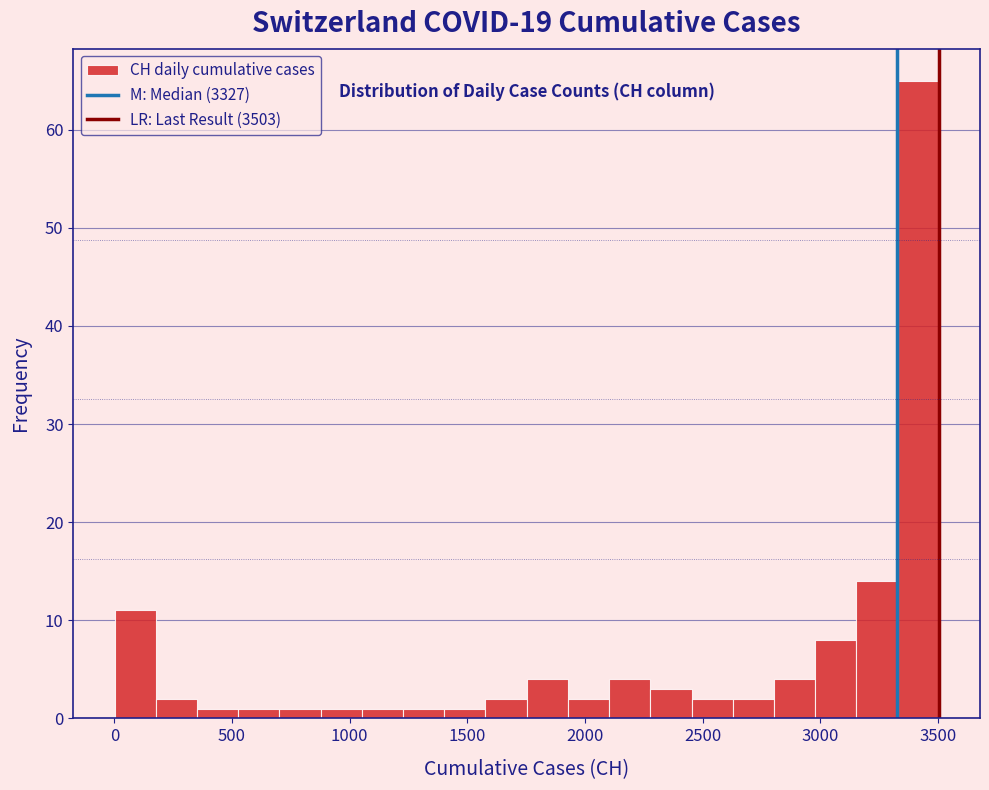

Around what value on the x-axis is the tallest bar? Give the approximate position of its centre, as read against the axis.

3400